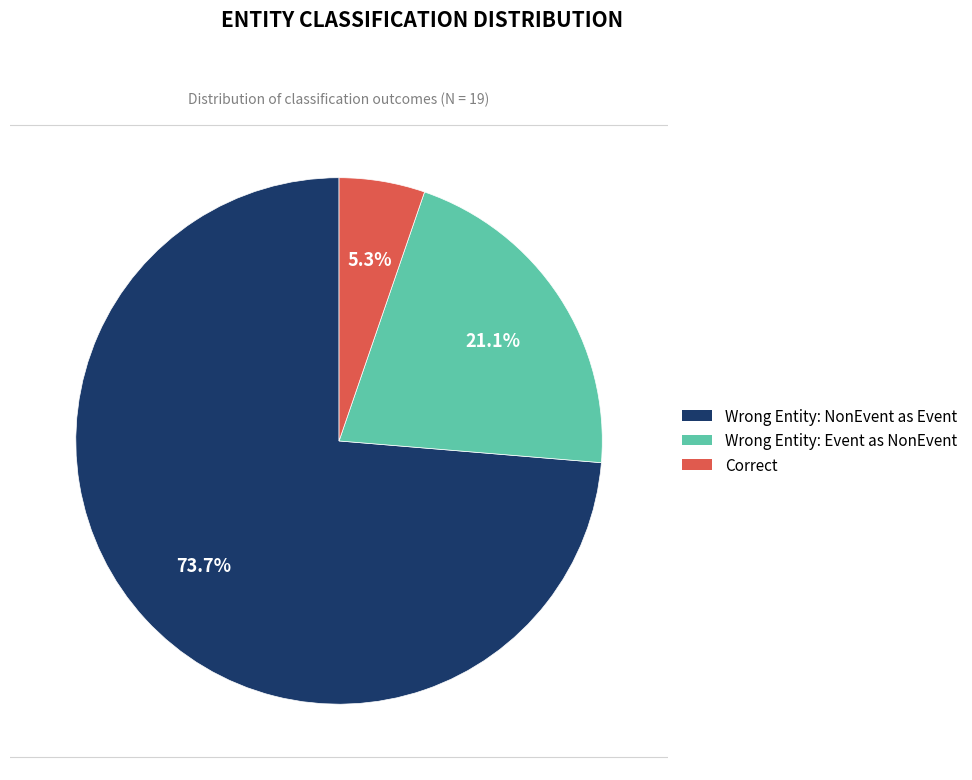

Is there any slice that represents more than half of the pie?

Yes